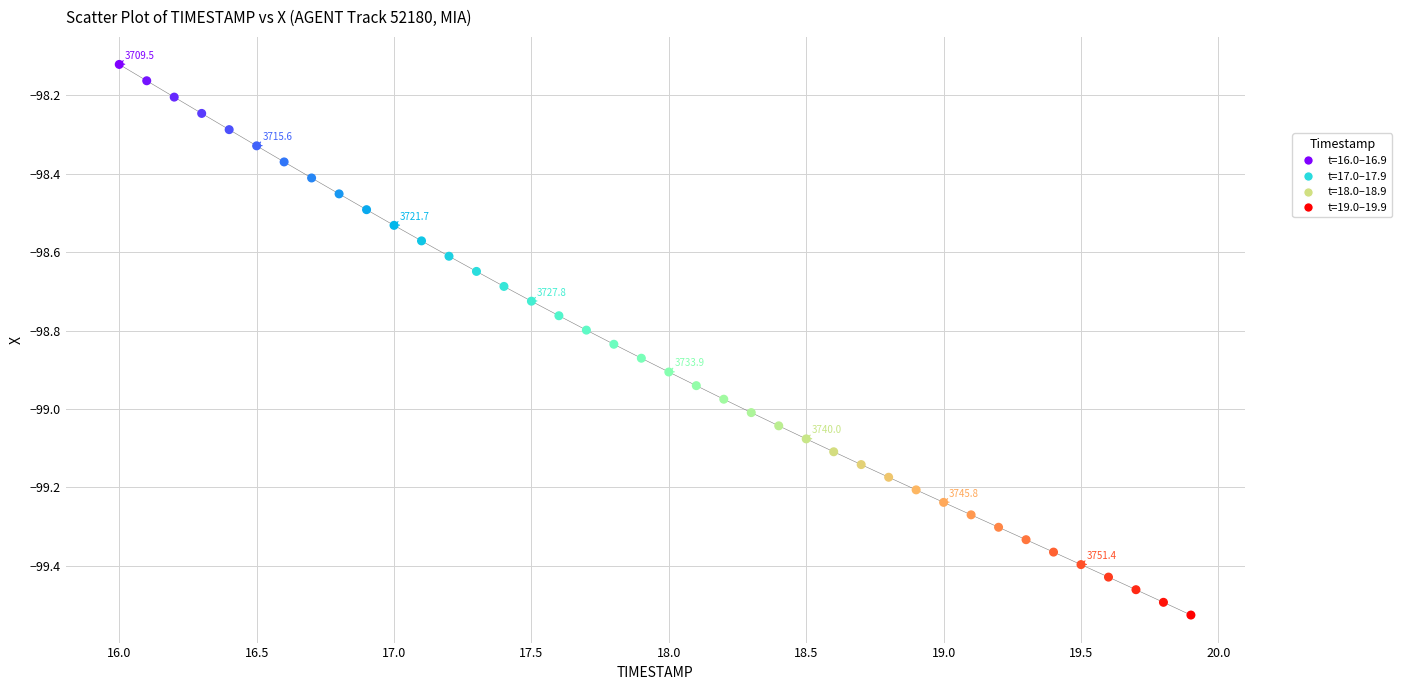

What is the range of X values (max minus min)?

3.9